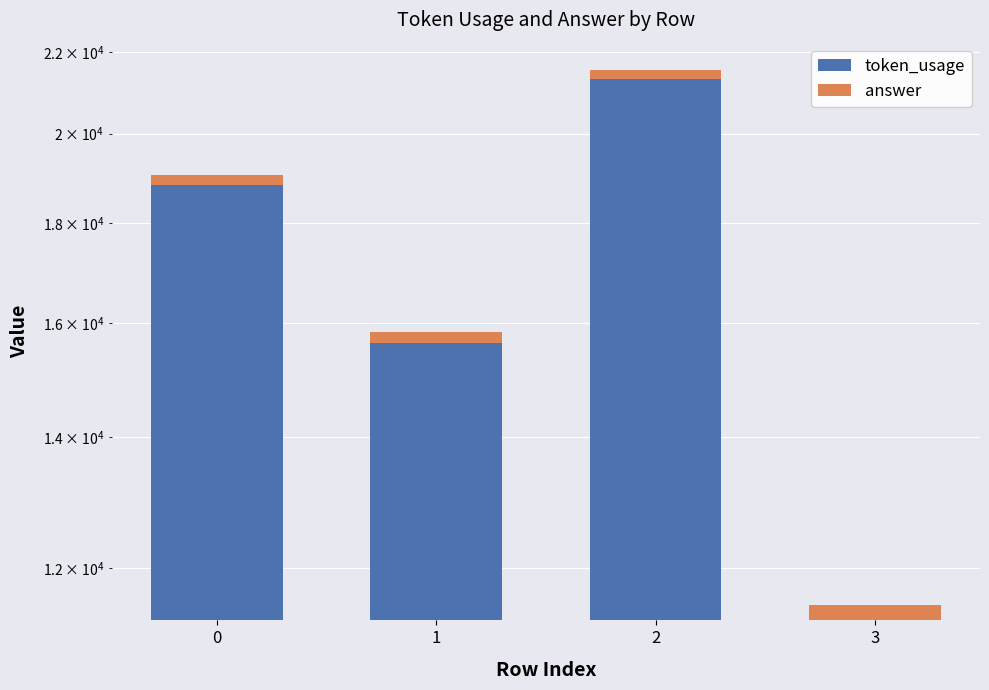

At 3, list the series in order from largest to smallest.

token_usage, answer